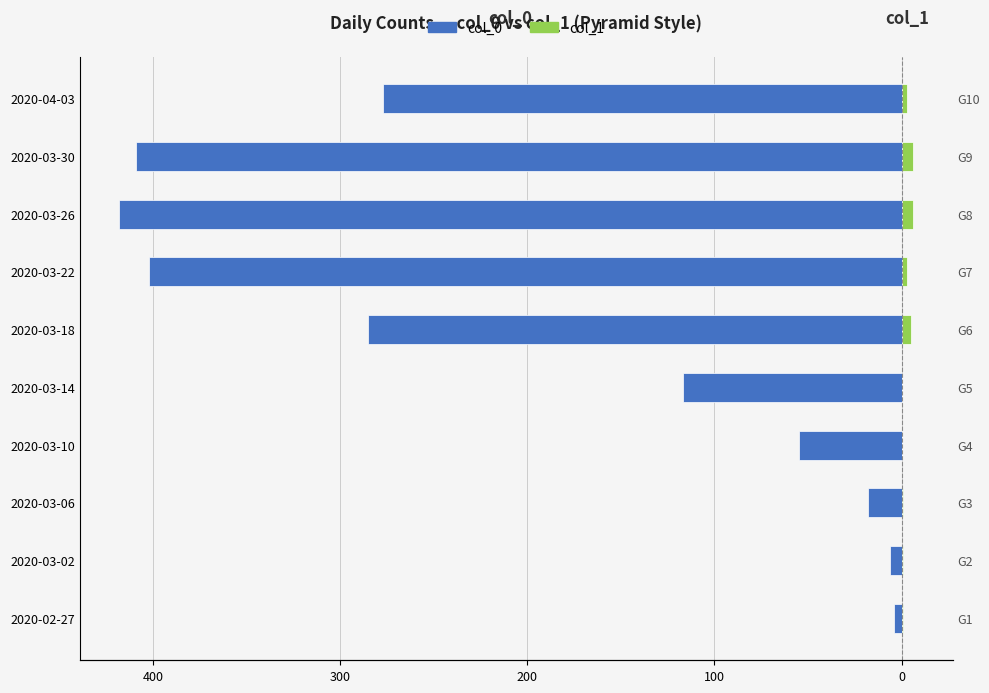

Is the value of col_1 at 2020-03-14 greater than the value of col_0 at 2020-03-10?

Yes